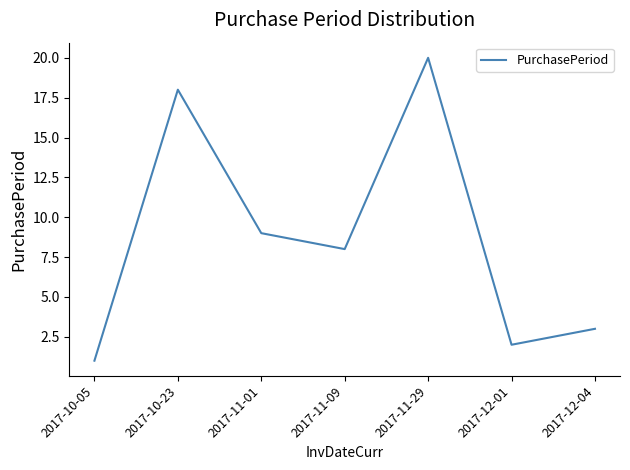

What position from the right is 2017-10-23?

6